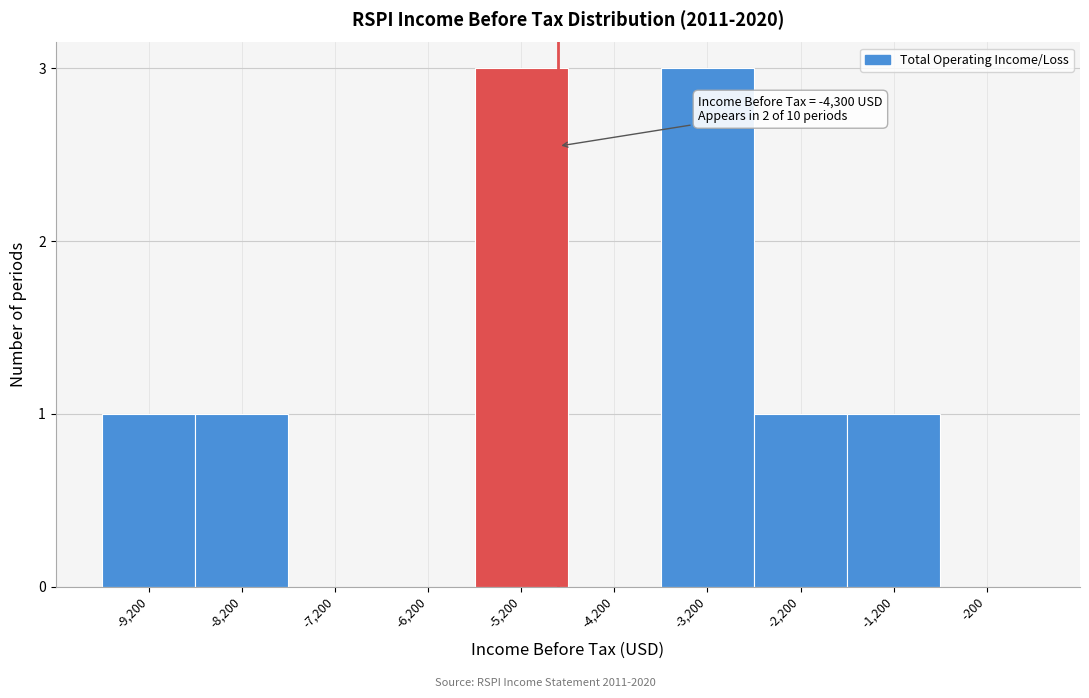

Reading right to left, transcribe all the data shown in this chart.

-200=0	-1,200=1	-2,200=1	-3,200=3	-4,200=0	-5,200=3	-6,200=0	-7,200=0	-8,200=1	-9,200=1